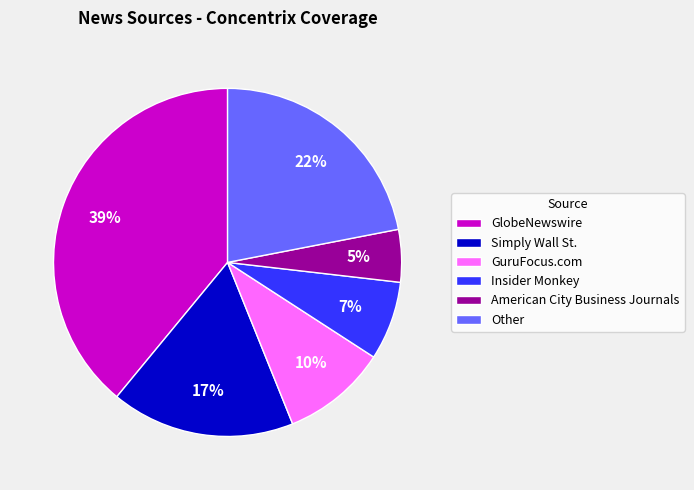

Is there a majority slice in this chart?

No